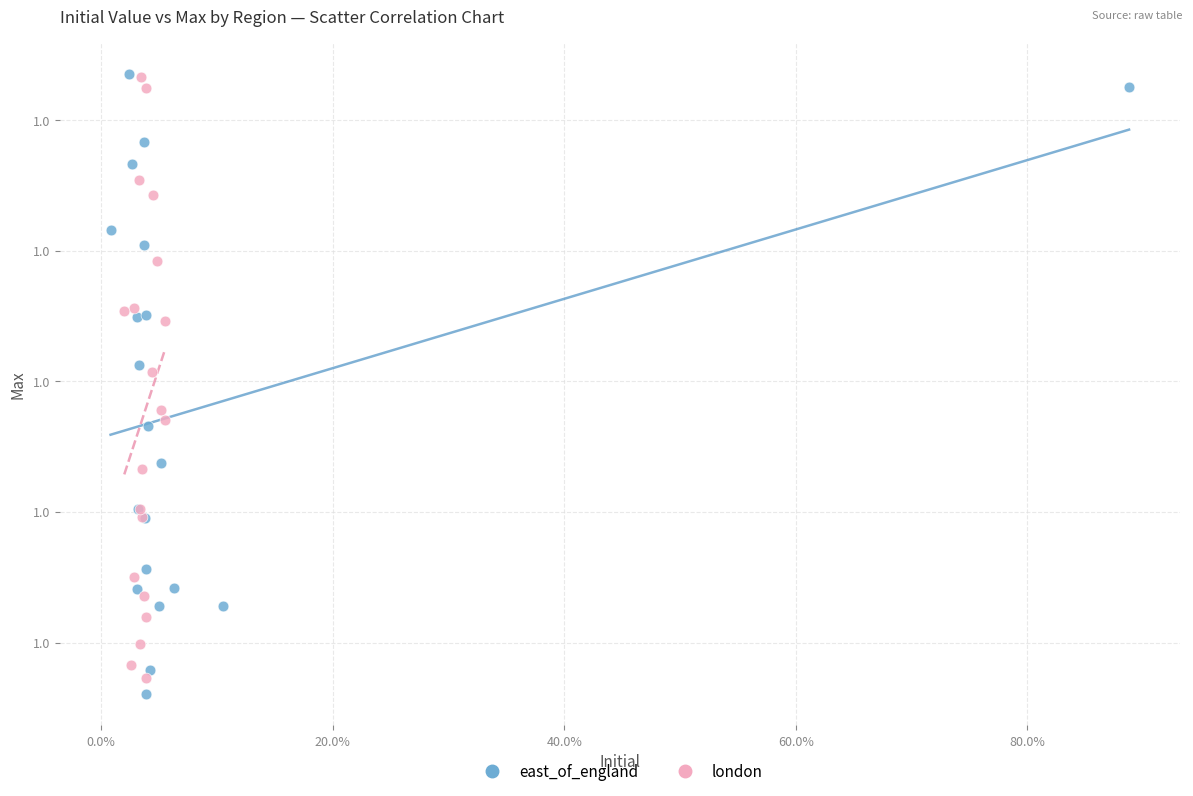

What are all the series names shown in the legend?

east_of_england, london